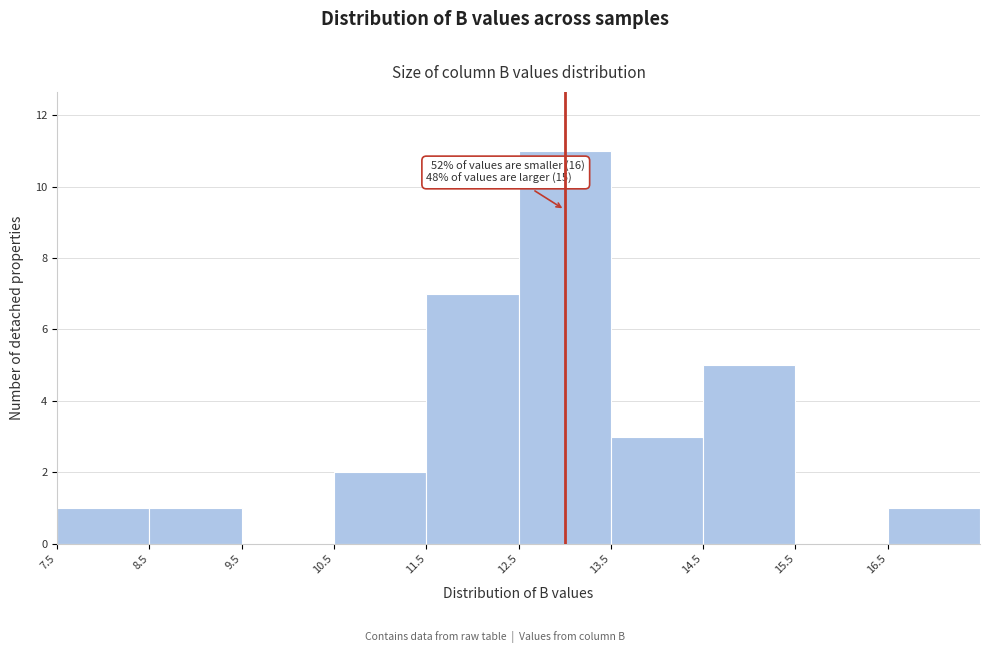

Over which range of the x-axis is the bar tallest?

12.5 to 13.5